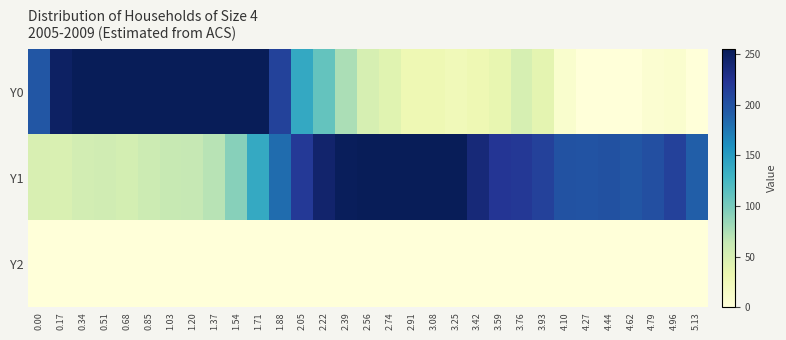

Count the number of categories in the chart.

31